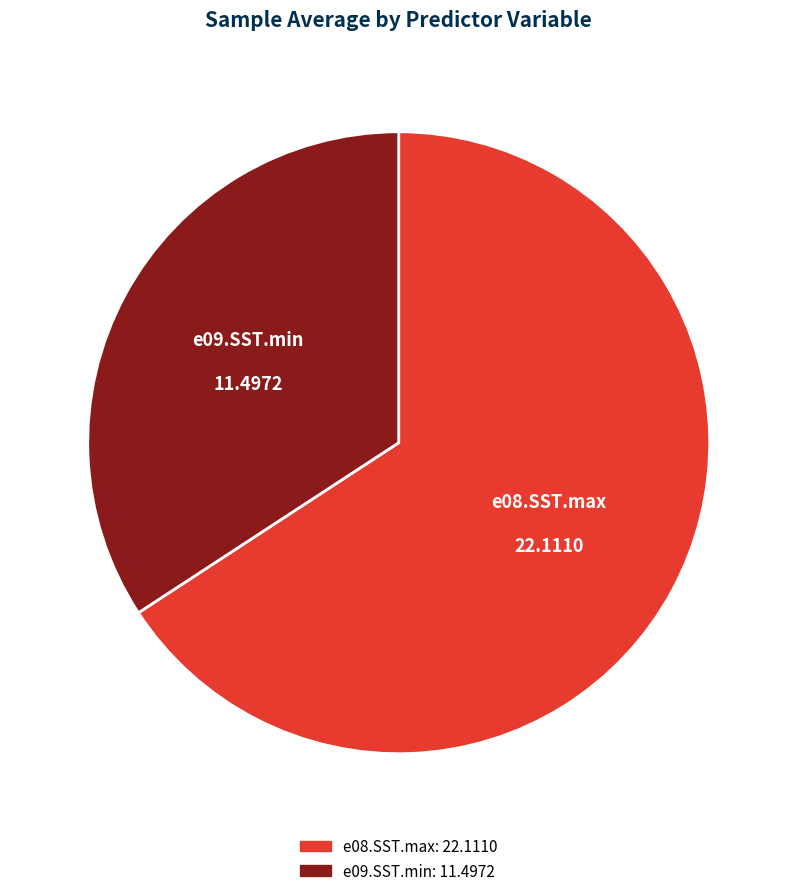

How many slices are in this pie chart?

2